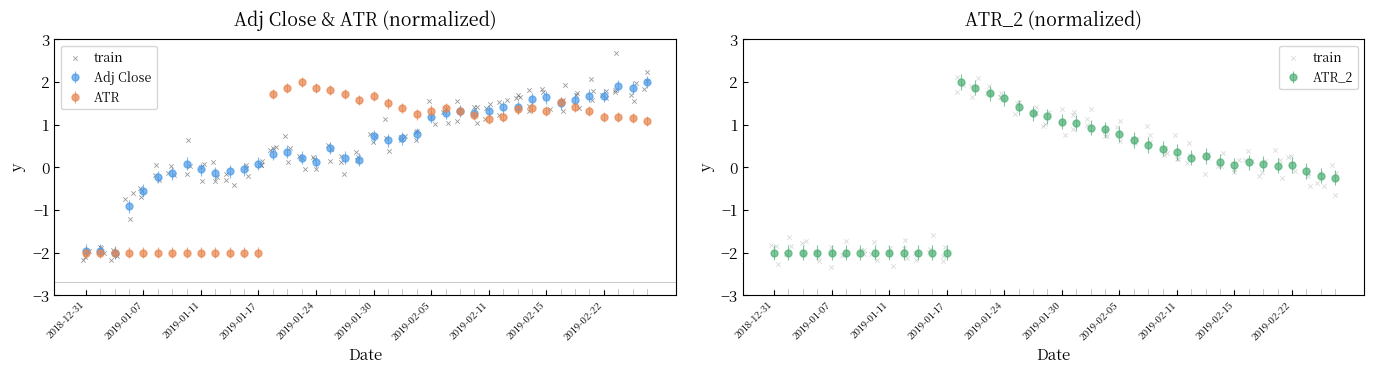

What is the total value across all series at 2019-01-22?

4.1